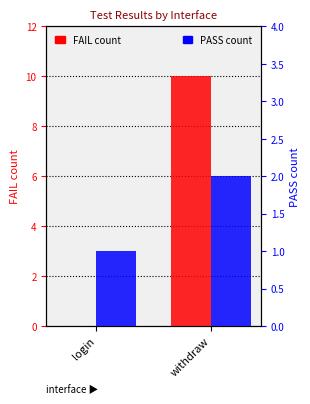

Reading right to left, list all the values displayed in this chart.

FAIL: 10	0
PASS: 2	1